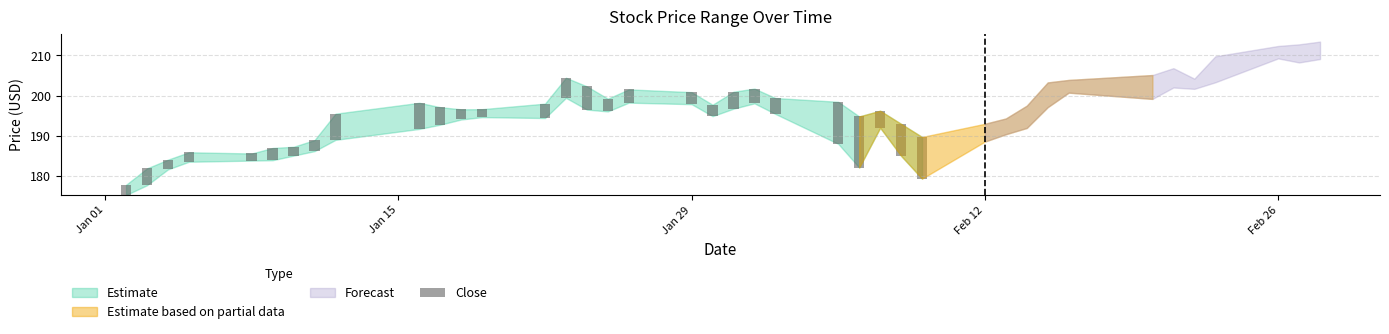

Does the chart contain any negative values?

No